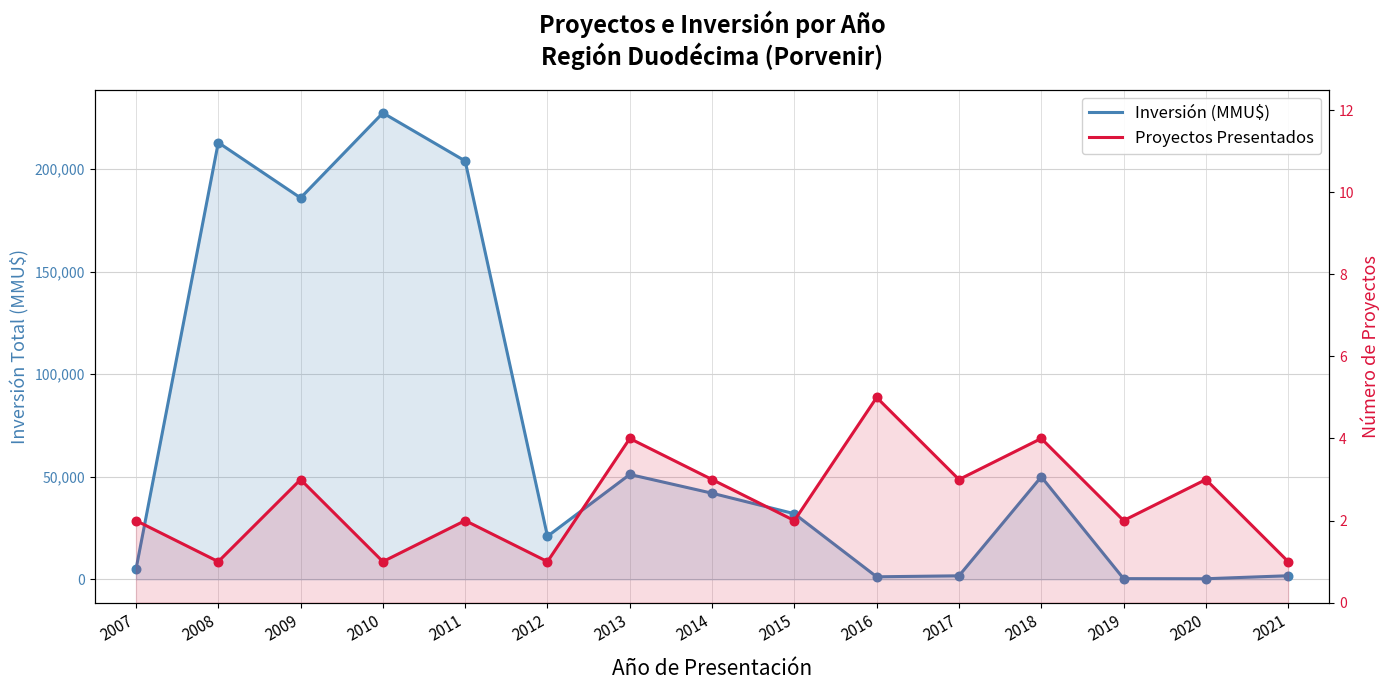

Which series contains the lowest Y value?

Proyectos Presentados